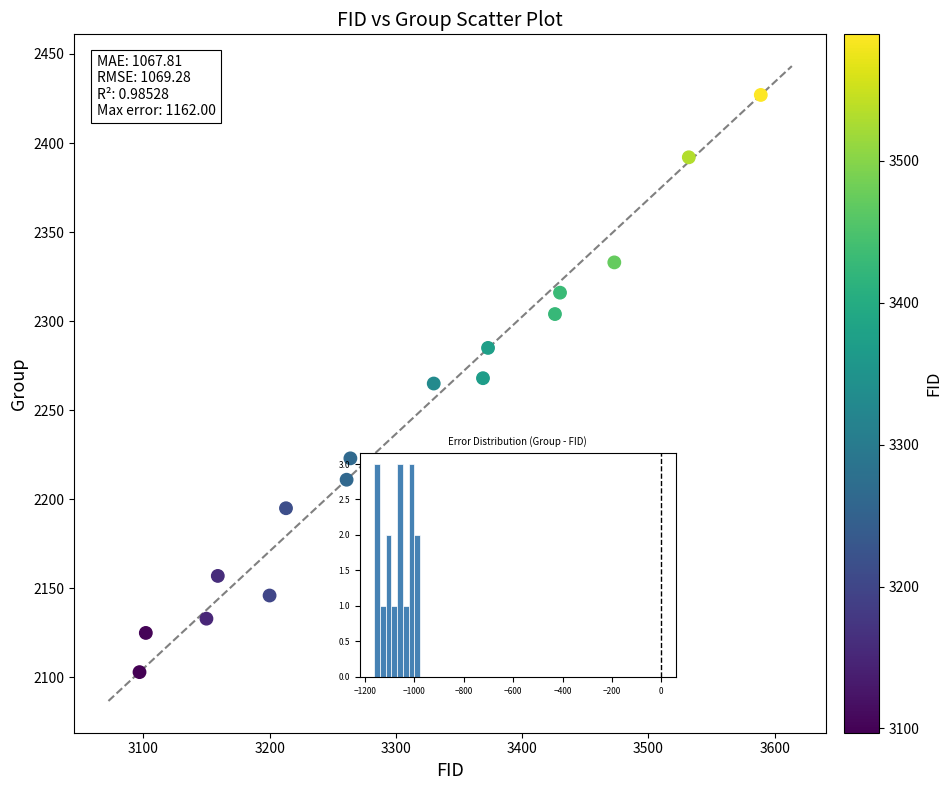

What is the range of X values (max minus min)?

492